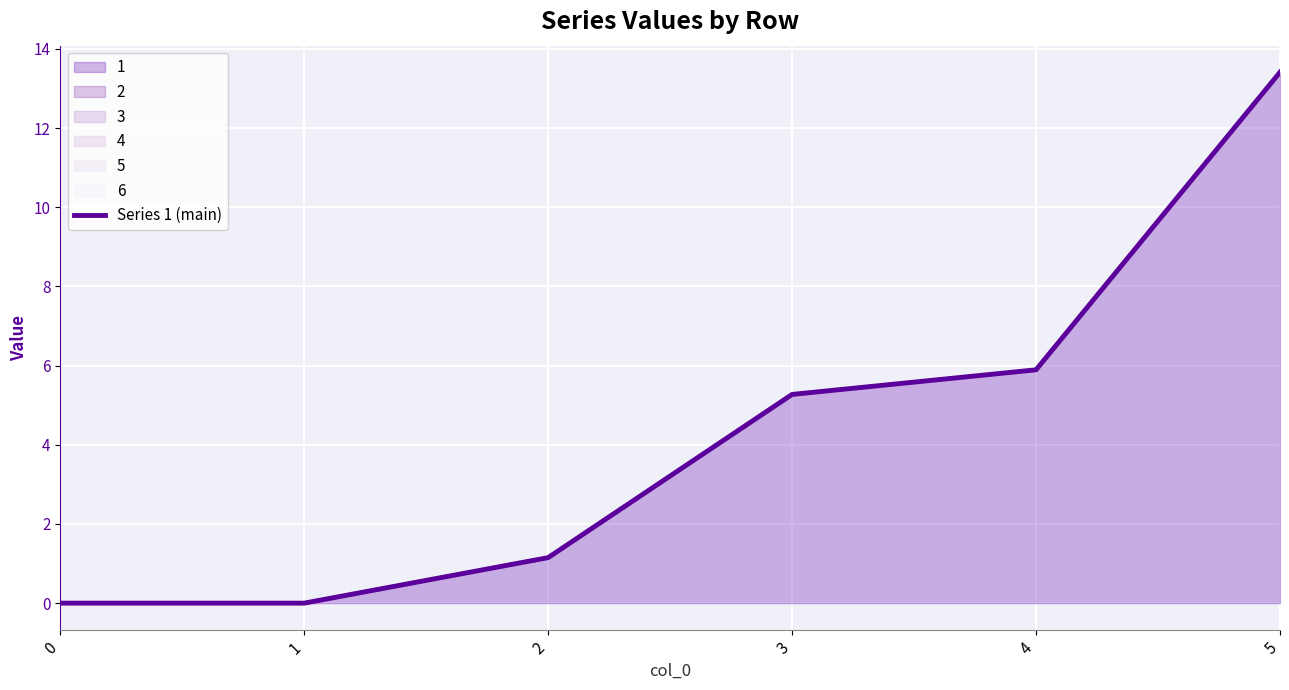

What is the average value?

4.3